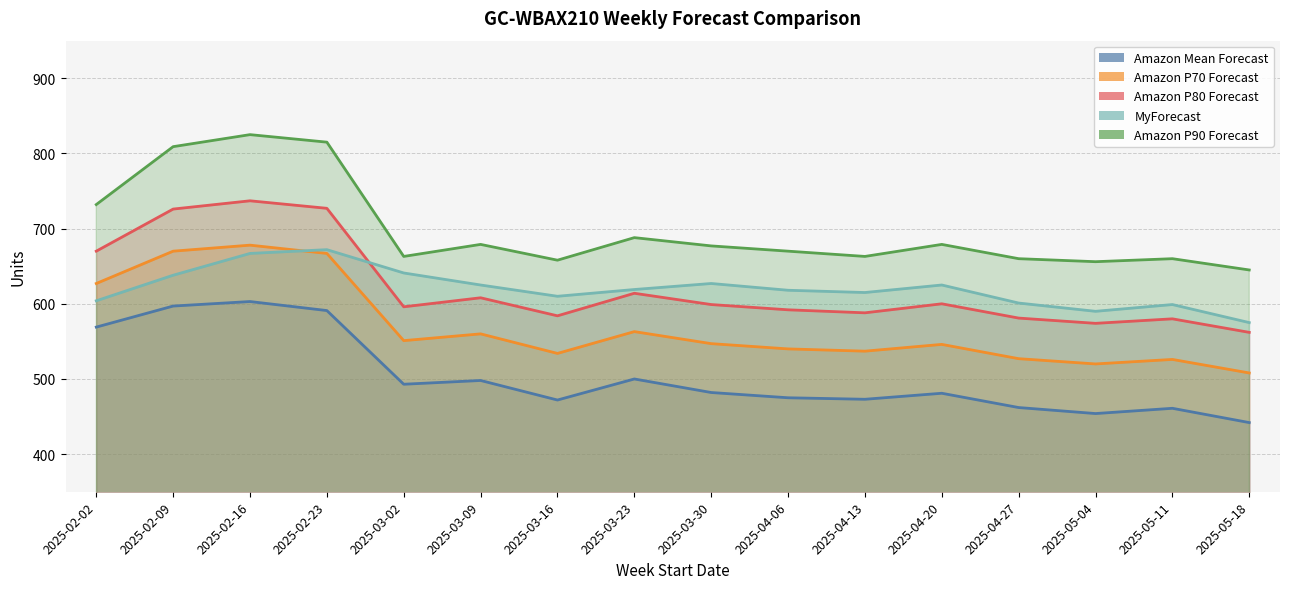

Which series has the largest total across all categories?

Amazon P90 Forecast